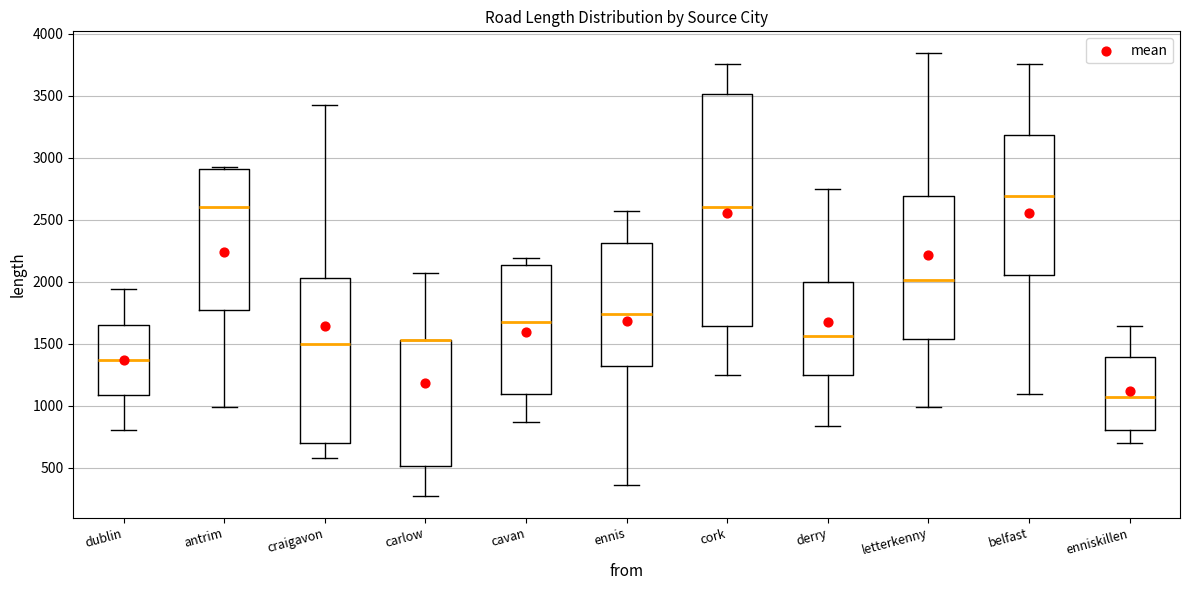

Reading left to right, read every box against the y-axis: the position of its median line, the range the box covers, and the ends of its whiskers. The values are not printed on the chart, so give them approximately, as read against the axis.

dublin: median 1350, box 1100 to 1650, whiskers 800 to 1950
antrim: median 2600, box 1750 to 2900, whiskers 1000 to 2950
craigavon: median 1500, box 700 to 2050, whiskers 600 to 3450
carlow: median 1550 (drawn on the box's upper edge), box 500 to 1550, whiskers 250 to 2050
cavan: median 1650, box 1100 to 2150, whiskers 850 to 2200
ennis: median 1750, box 1300 to 2300, whiskers 350 to 2550
cork: median 2600, box 1650 to 3500, whiskers 1250 to 3750
derry: median 1550, box 1250 to 2000, whiskers 850 to 2750
letterkenny: median 2000, box 1550 to 2700, whiskers 1000 to 3850
belfast: median 2700, box 2050 to 3200, whiskers 1100 to 3750
enniskillen: median 1050, box 800 to 1400, whiskers 700 to 1650